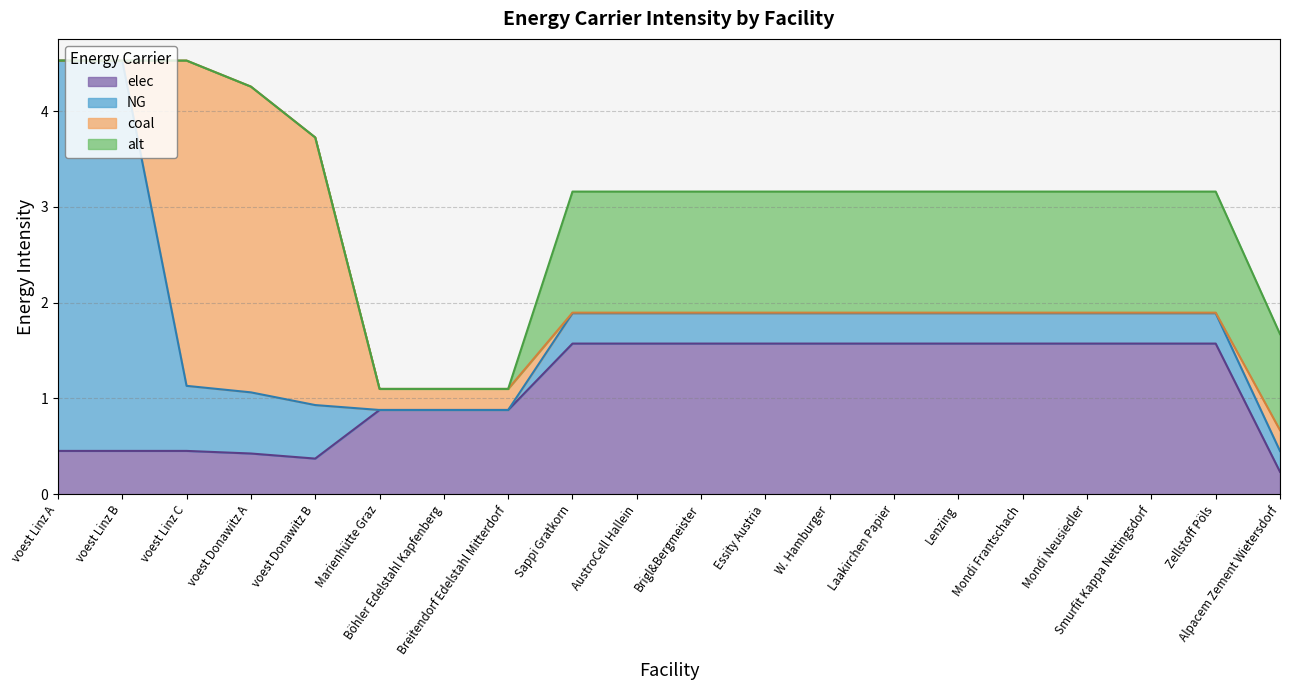

Which category has the highest value in the alt series?

Sappi Gratkorn